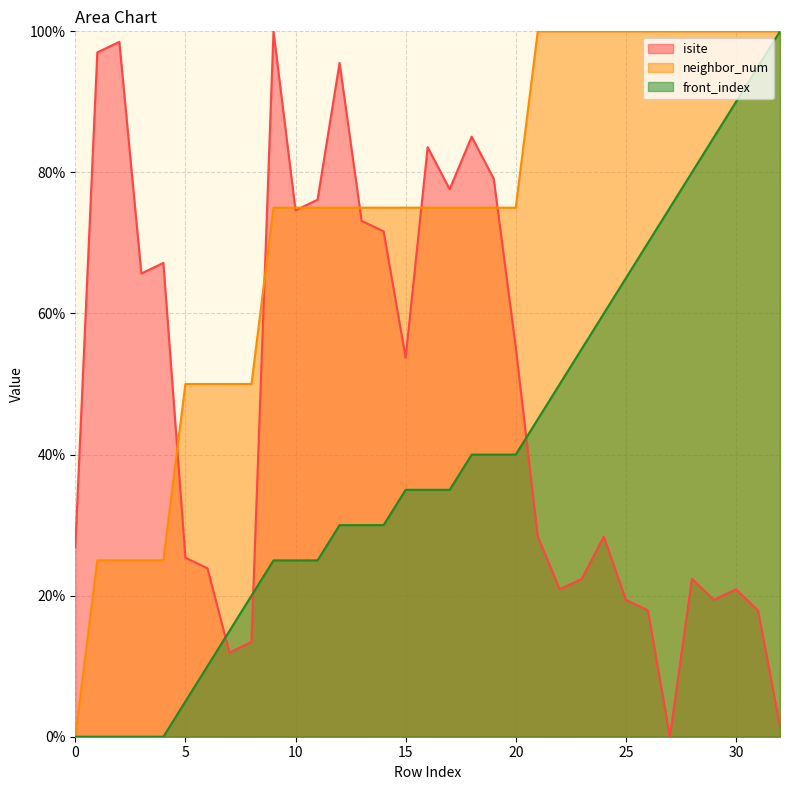

Is the value of isite at 31 greater than the value of neighbor_num at 14?

No